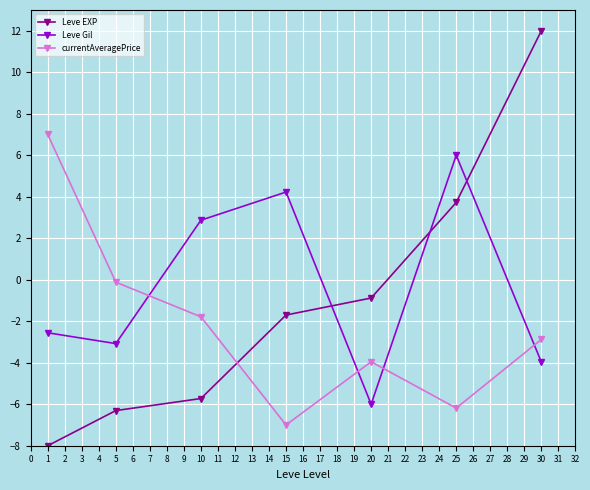

What is the greatest value displayed?

12.0